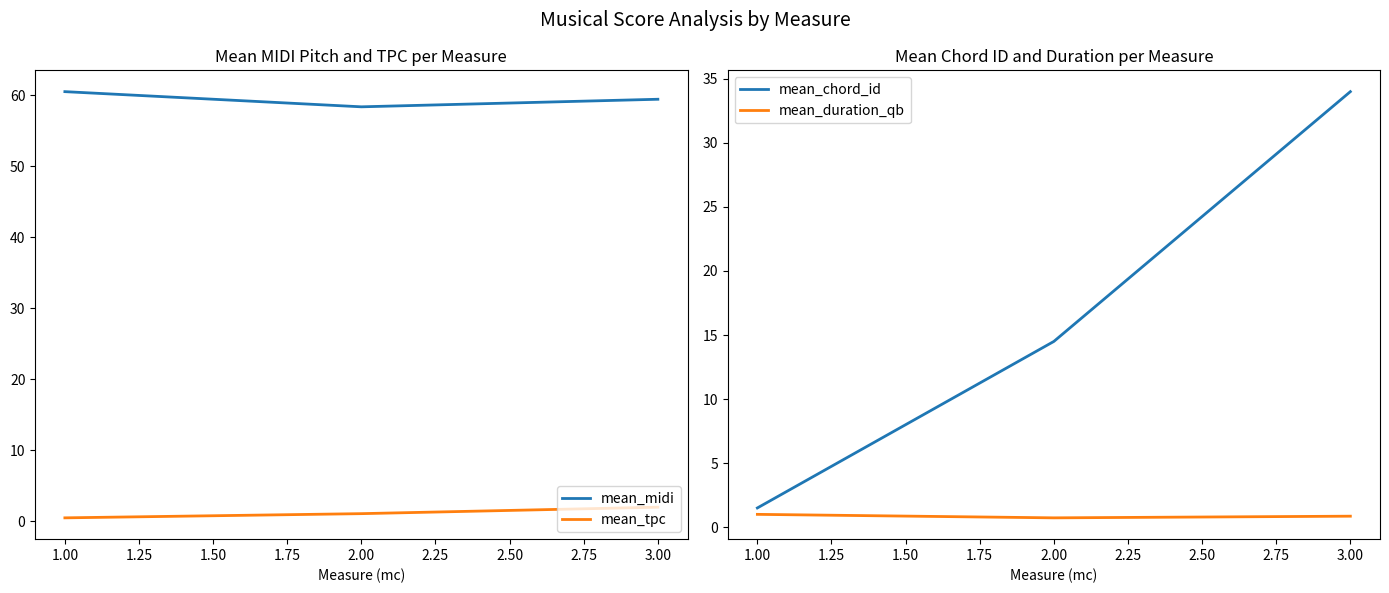

What is the average value of the mean_duration_qb series?

0.9